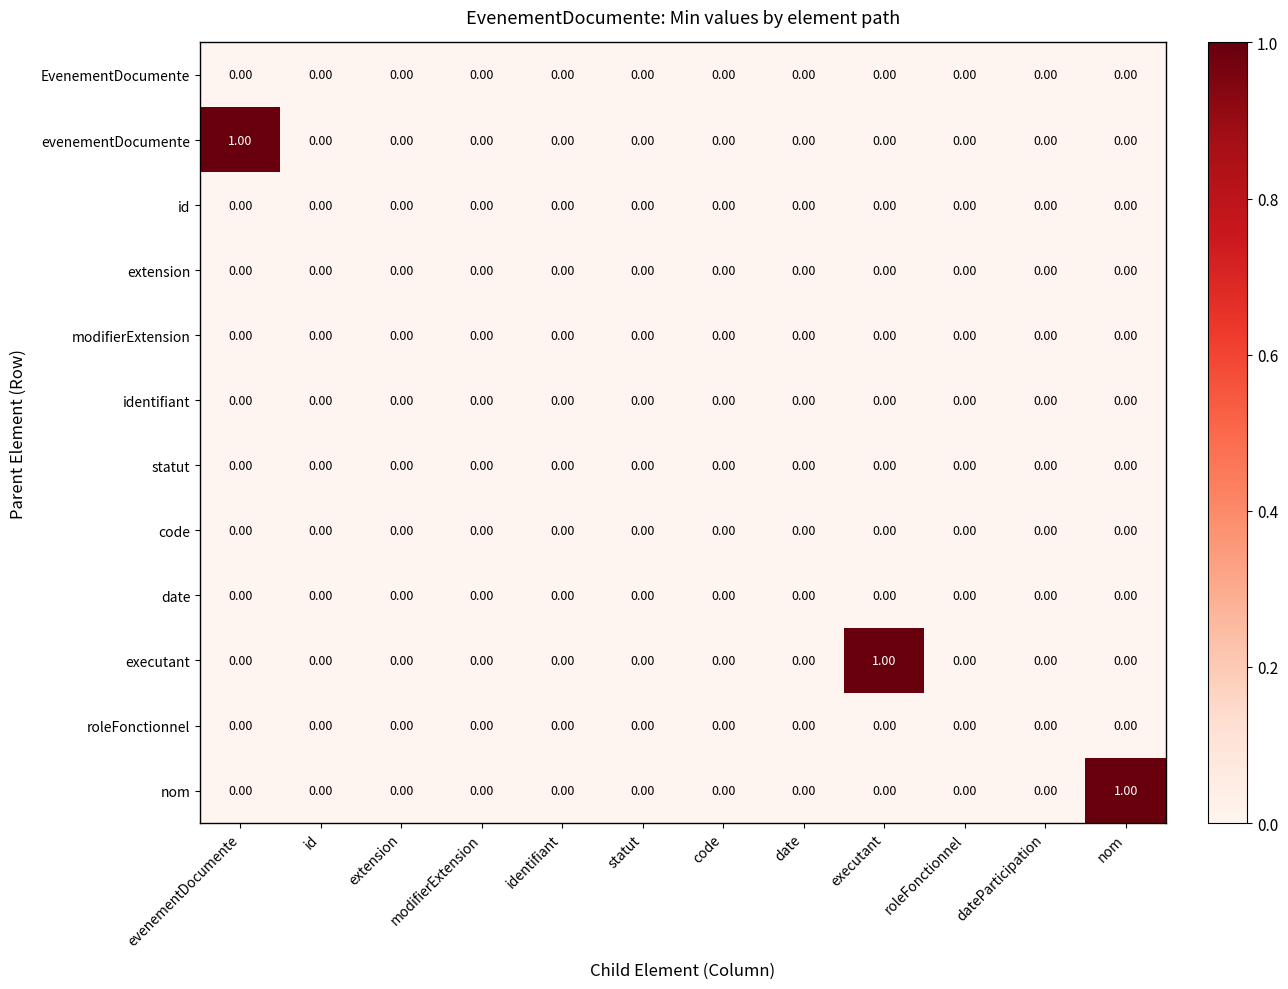

Between evenementDocumente and statut, which series saw the biggest shift?

evenementDocumente